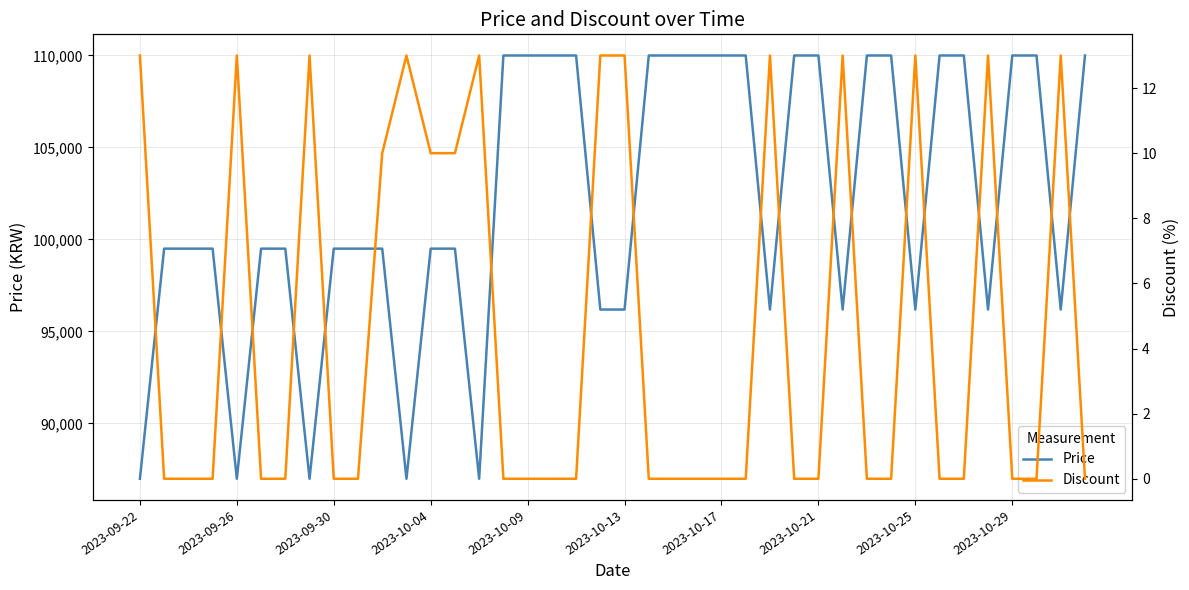

Is the value of Price at 25 greater than the value of Discount at 11?

Yes